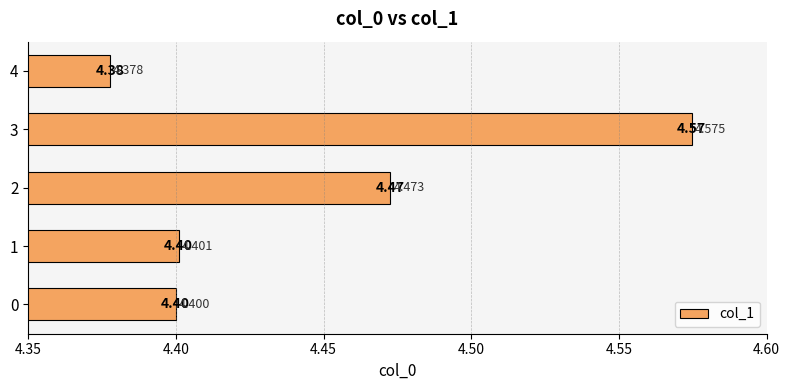

What is the average value?

4.4